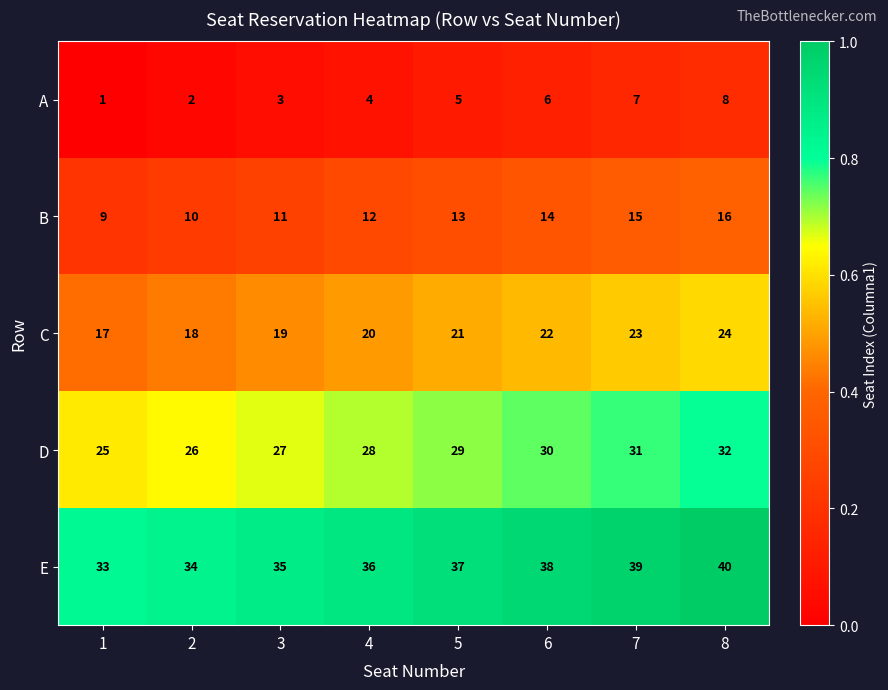

What is the total value across all series at 7?

115